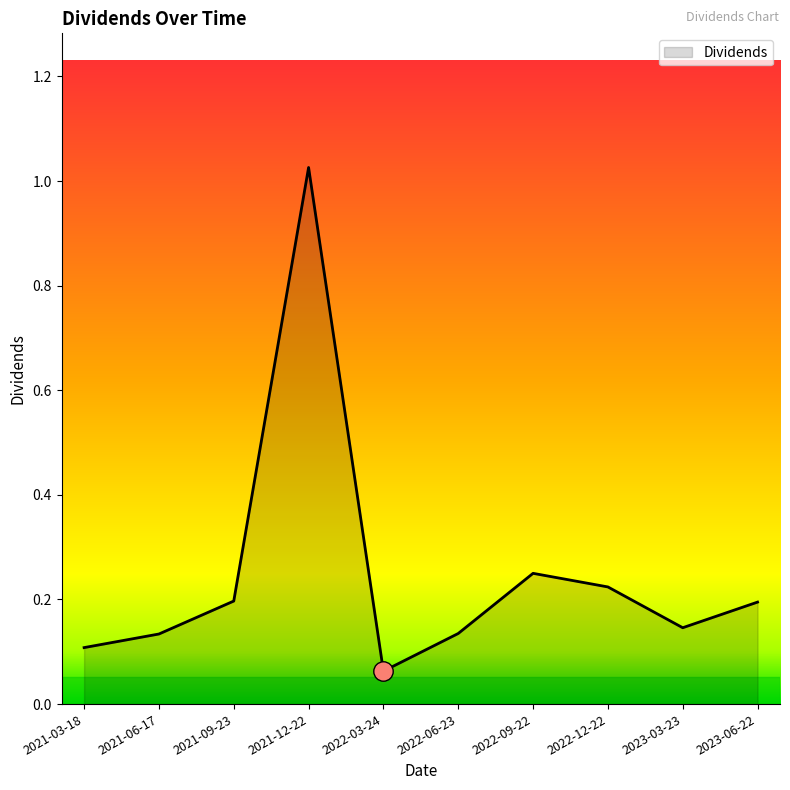

What is the change in value from 2022-12-22 to 2023-03-23?

-0.1